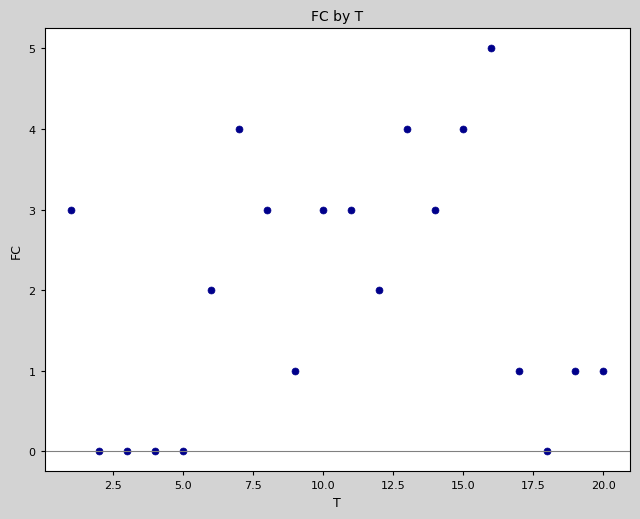

What is the range of Y values (max minus min)?

5